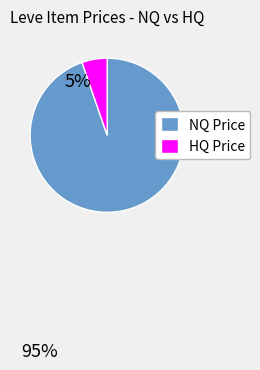

Between NQ Price and HQ Price, which is larger?

NQ Price